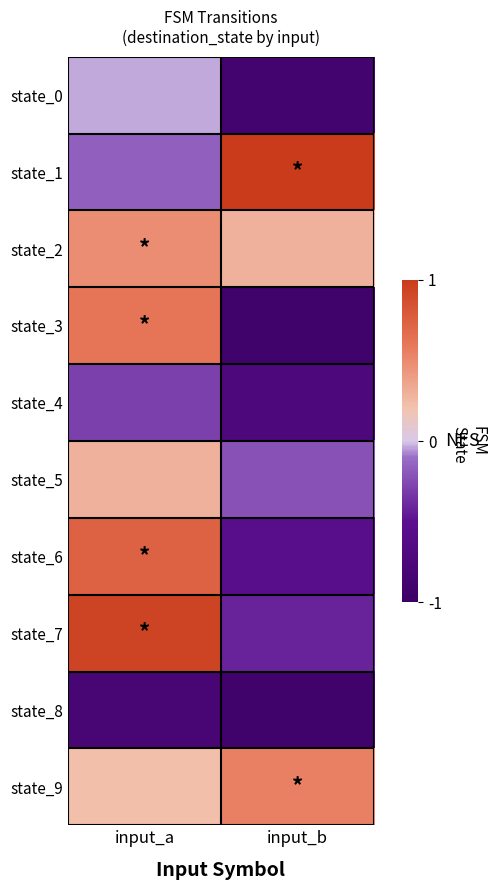

What is the smallest value displayed?

-0.9